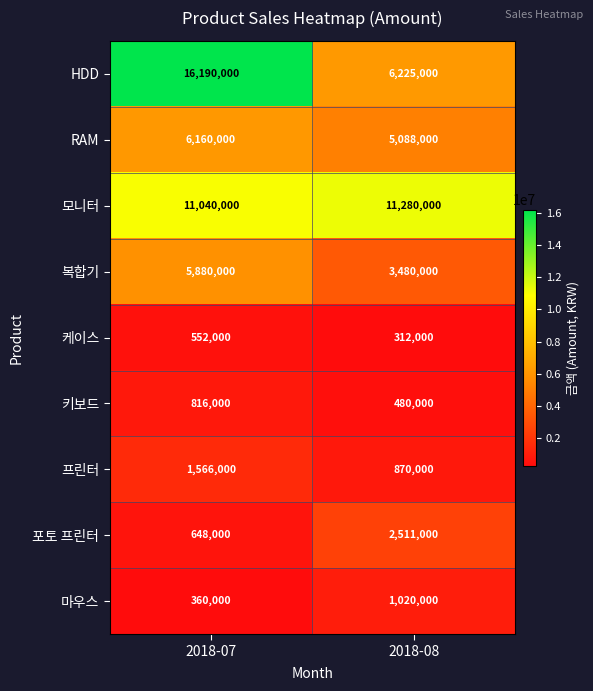

Reading right to left, list all the values displayed in this chart.

HDD: 2018-08=6225000	2018-07=16190000
RAM: 2018-08=5088000	2018-07=6160000
모니터: 2018-08=11280000	2018-07=11040000
복합기: 2018-08=3480000	2018-07=5880000
케이스: 2018-08=312000	2018-07=552000
키보드: 2018-08=480000	2018-07=816000
프린터: 2018-08=870000	2018-07=1566000
포토 프린터: 2018-08=2511000	2018-07=648000
마우스: 2018-08=1020000	2018-07=360000